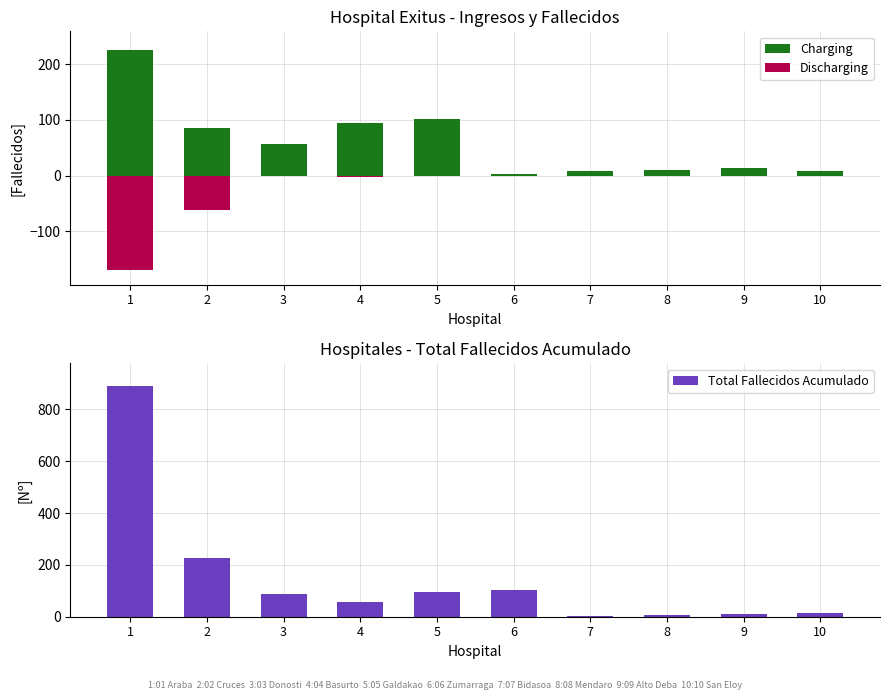

What is the average value of the Charging series?

61